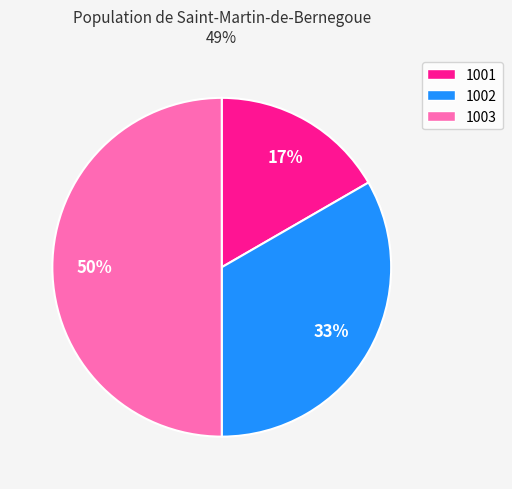

Does 1001 account for over 50% of the chart?

No